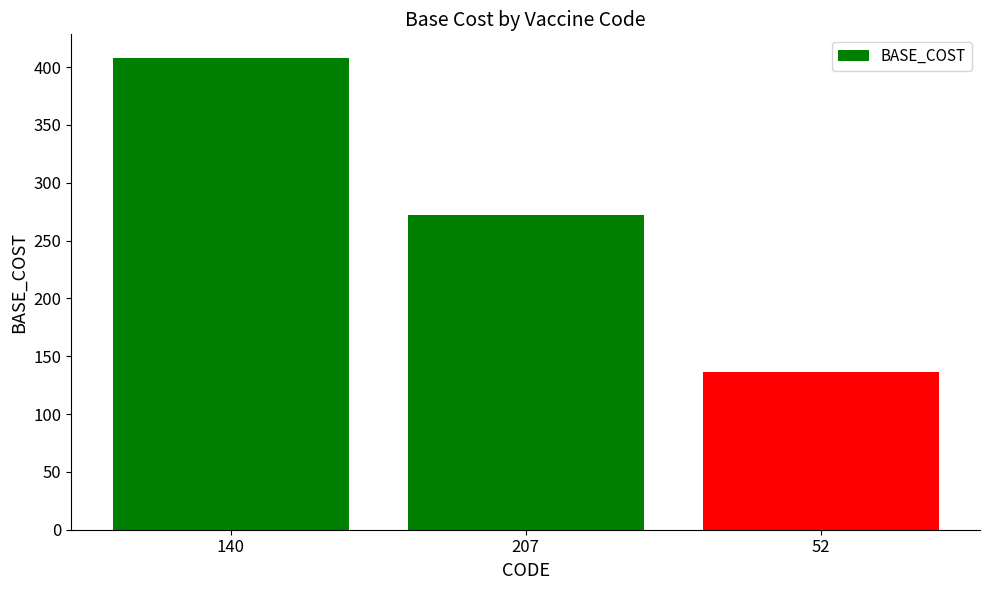

Reading left to right, list all the values displayed in this chart.

408	272	136